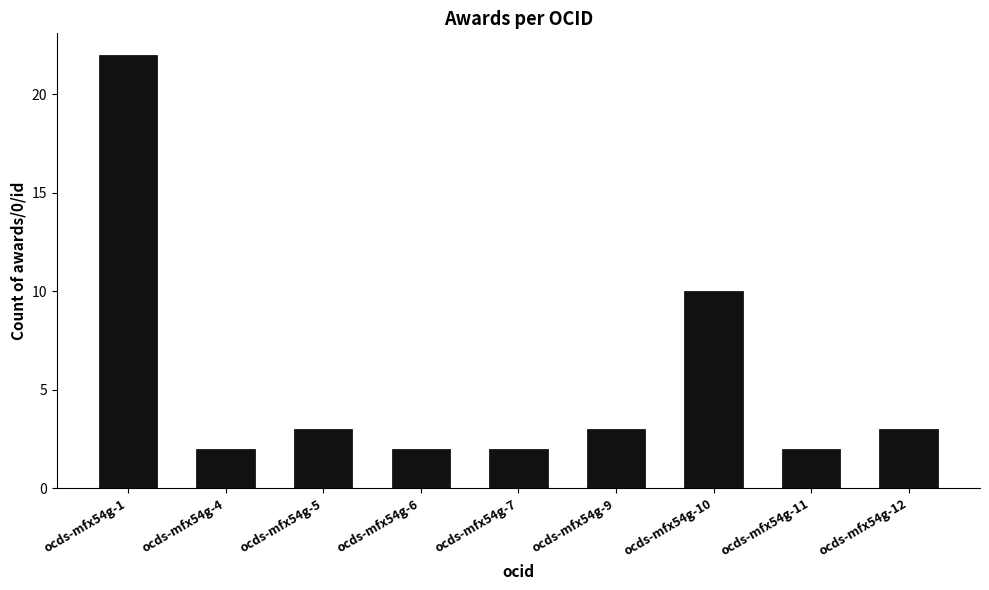

At which category does the chart reach its peak across all series?

ocds-mfx54g-1